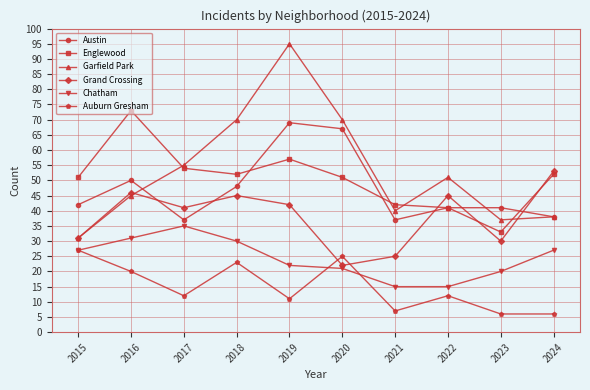

Reading left to right, list all the values displayed in this chart.

Austin: 2015=42	2016=50	2017=37	2018=48	2019=69	2020=67	2021=37	2022=41	2023=41	2024=38
Englewood: 2015=51	2016=73	2017=54	2018=52	2019=57	2020=51	2021=42	2022=41	2023=33	2024=52
Garfield Park: 2015=31	2016=45	2017=55	2018=70	2019=95	2020=70	2021=40	2022=51	2023=37	2024=38
Grand Crossing: 2015=31	2016=46	2017=41	2018=45	2019=42	2020=22	2021=25	2022=45	2023=30	2024=53
Chatham: 2015=27	2016=31	2017=35	2018=30	2019=22	2020=21	2021=15	2022=15	2023=20	2024=27
Auburn Gresham: 2015=27	2016=20	2017=12	2018=23	2019=11	2020=25	2021=7	2022=12	2023=6	2024=6